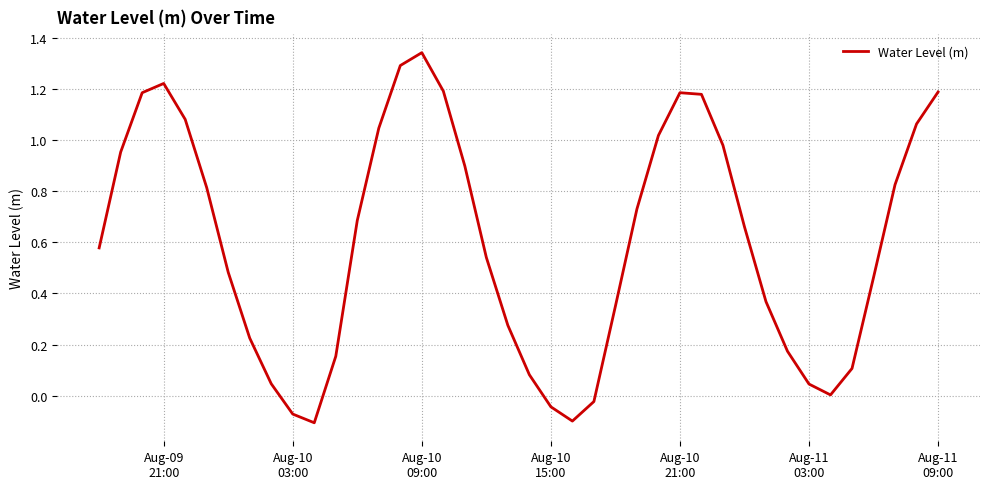

What is the difference between the maximum and minimum values?

1.4